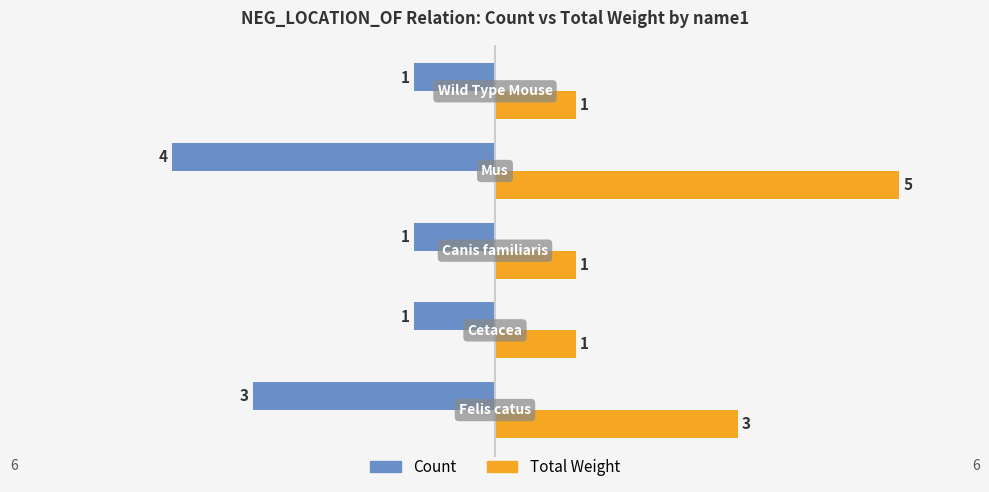

At how many categories does at least one series exceed 0?

5